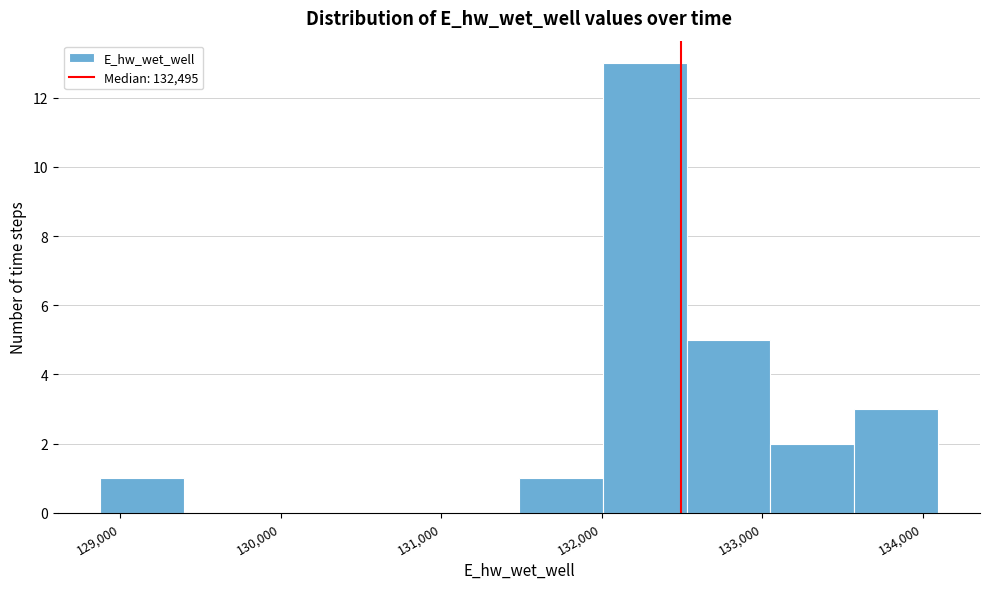

Reading left to right, transcribe this chart: for each bar, give the range it covers on the x-axis and its height. Neither the bar edges nor the heights are printed on the chart, so give them approximately, as read against the axes.

128900 to 129400: 1
129400 to 129900: 0
129900 to 130400: 0
130400 to 131000: 0
131000 to 131500: 0
131500 to 132000: 1
132000 to 132500: 13
132500 to 133100: 5
133100 to 133600: 2
133600 to 134100: 3